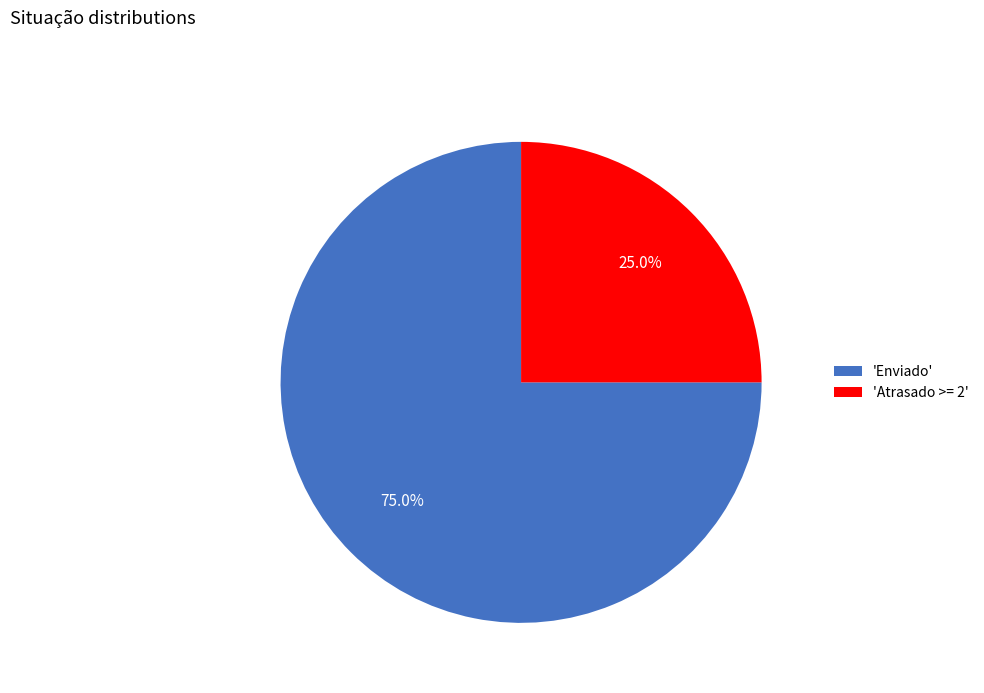

Which category has the smallest portion of the pie?

'Atrasado >= 2'